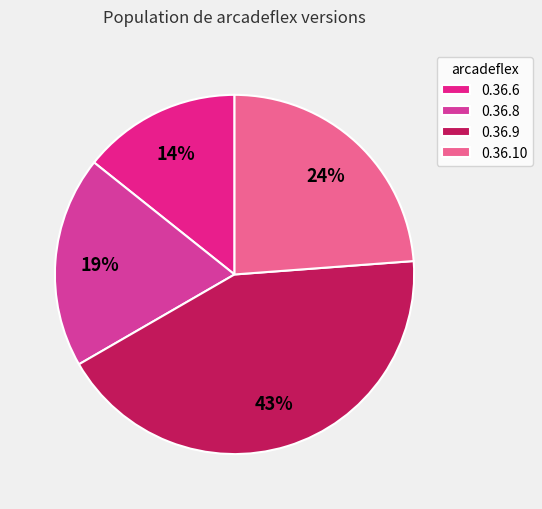

True or false: 0.36.9 accounts for 43% of the total.

True